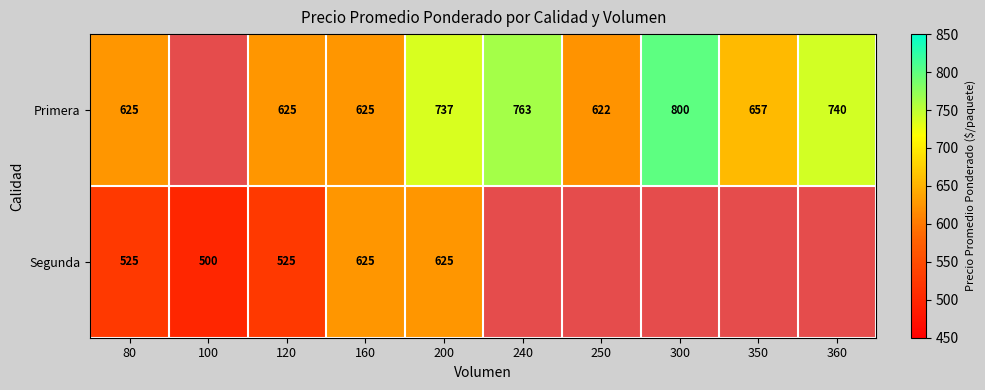

At which category does the chart reach its peak across all series?

300